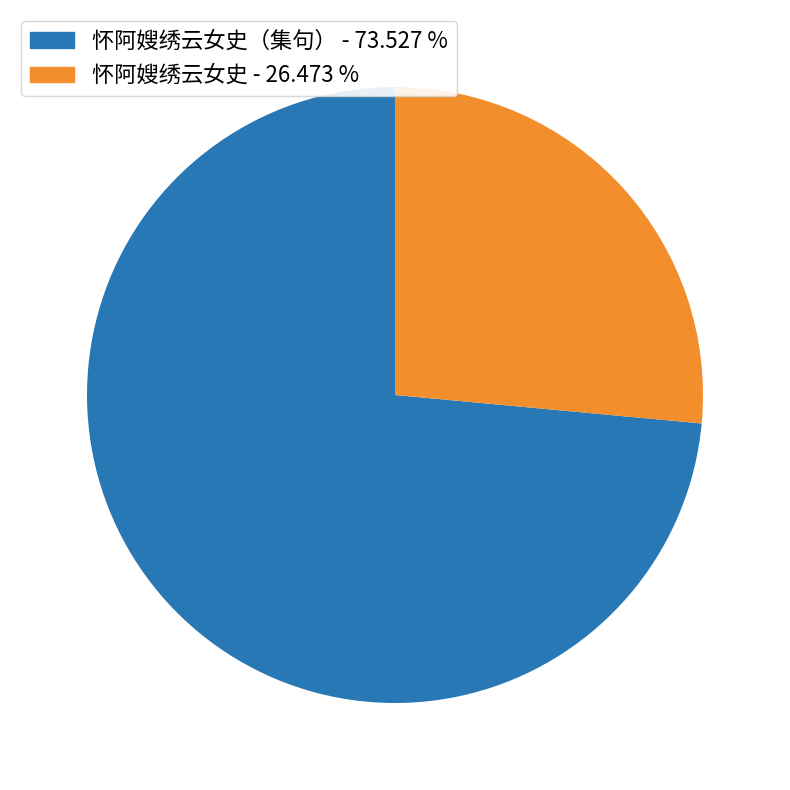

What is the ratio of the value at 怀阿嫂绣云女史 - 26.473 % to the value at 怀阿嫂绣云女史（集句） - 73.527 %?

0.4